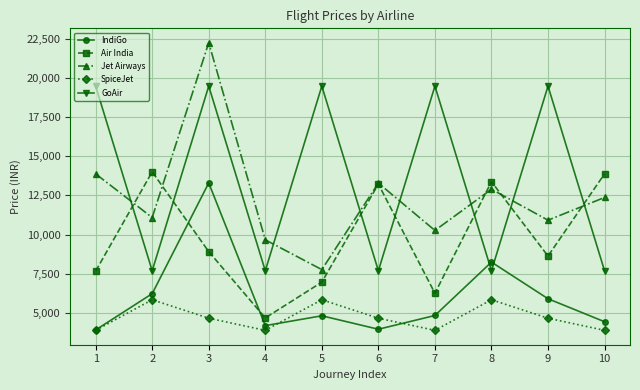

How many times do GoAir and Jet Airways cross each other?

7